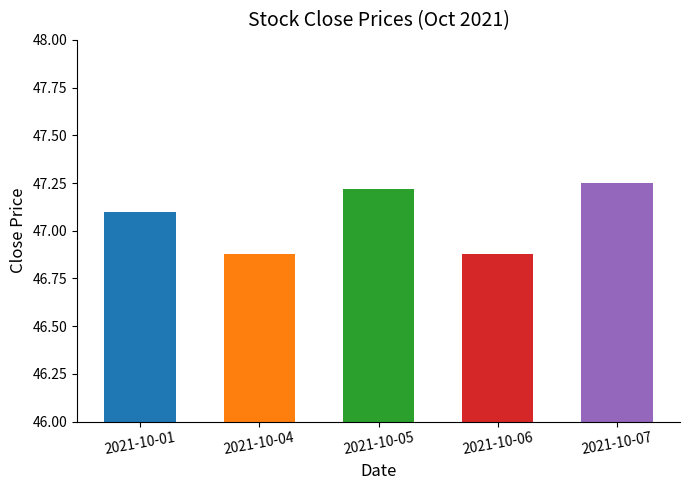

What is the difference between the second highest and second lowest values?

0.3